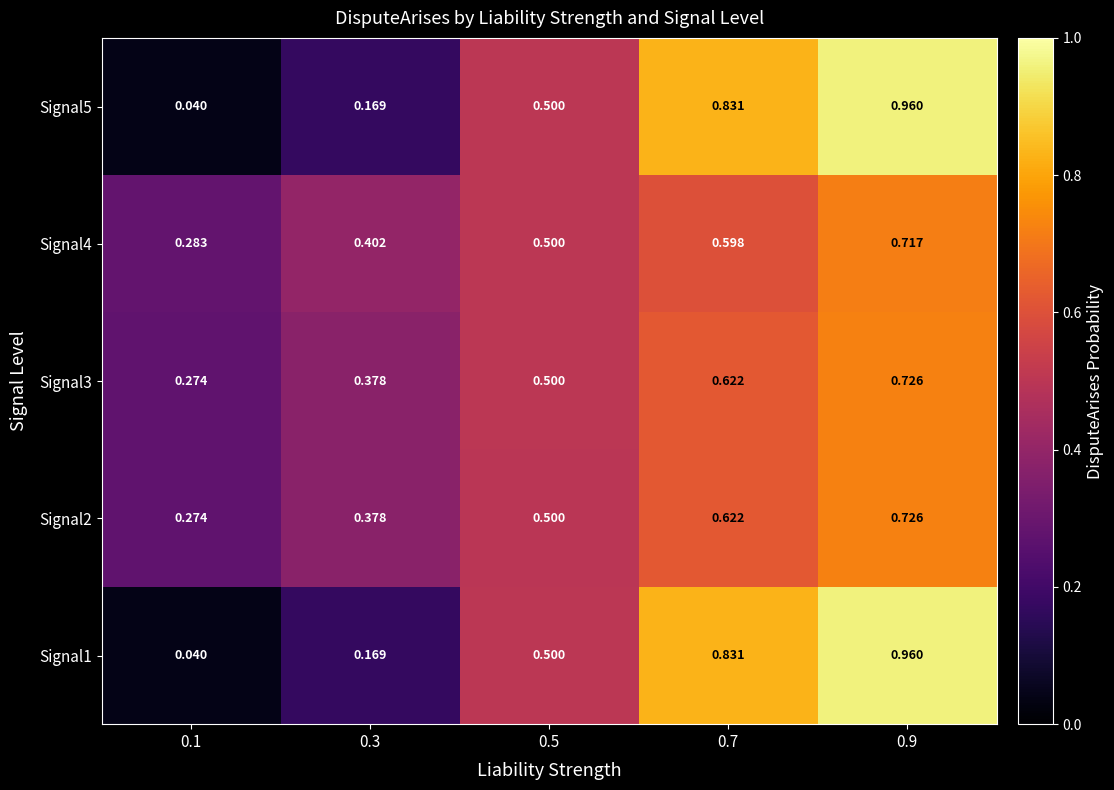

Is the value of Signal2 at 0.9 greater than the value of Signal5 at 0.5?

Yes